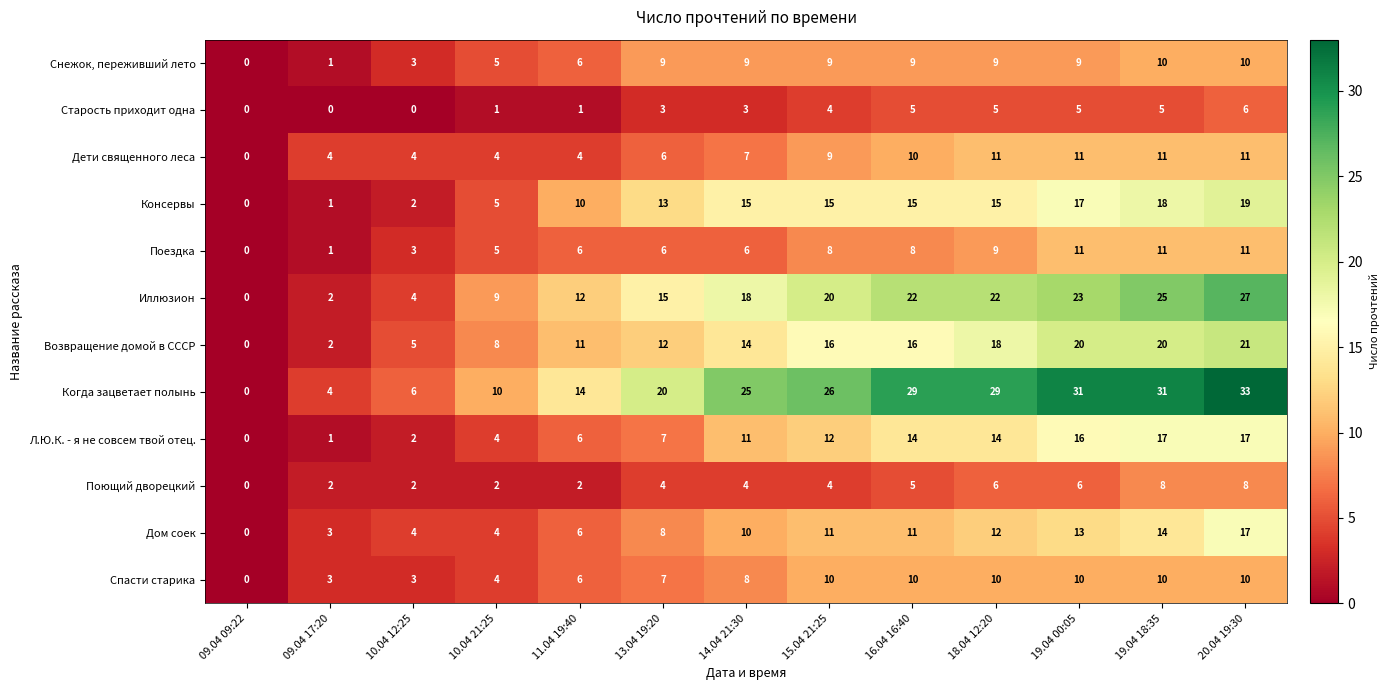

What is the total value across all series at 13.04 19:20?

110